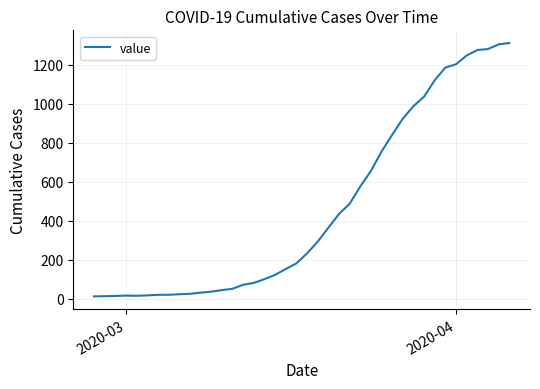

What is the maximum value shown in the chart?

1312